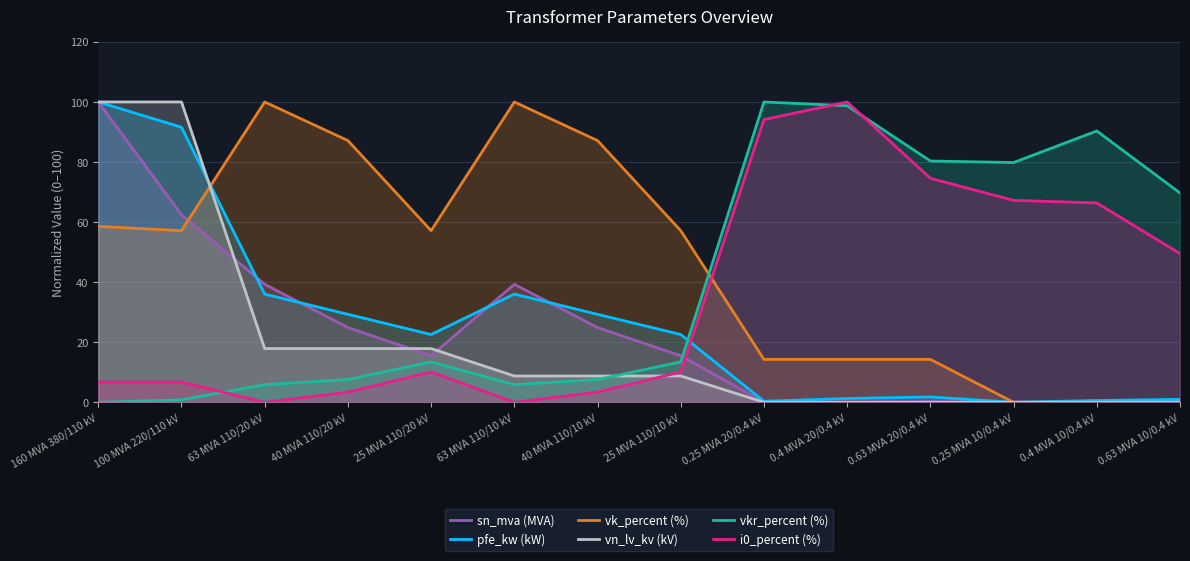

Rank the categories by i0_percent (%) value from lowest to highest.

63 MVA 110/20 kV, 63 MVA 110/10 kV, 40 MVA 110/20 kV, 40 MVA 110/10 kV, 160 MVA 380/110 kV, 100 MVA 220/110 kV, 25 MVA 110/20 kV, 25 MVA 110/10 kV, 0.63 MVA 10/0.4 kV, 0.4 MVA 10/0.4 kV, 0.25 MVA 10/0.4 kV, 0.63 MVA 20/0.4 kV, 0.25 MVA 20/0.4 kV, 0.4 MVA 20/0.4 kV